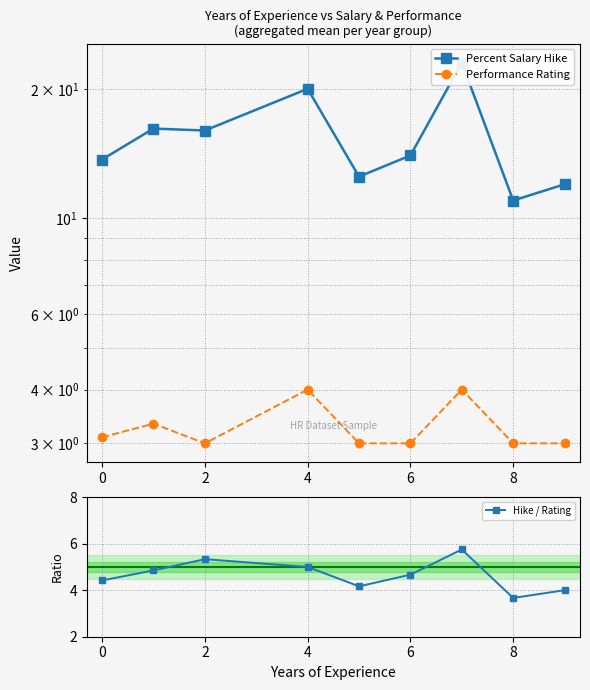

Where is the first local minimum for Performance Rating?

2